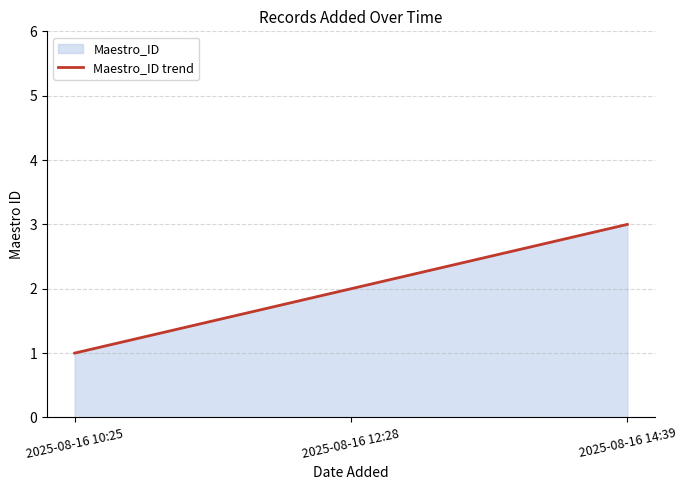

What is the maximum value shown in the chart?

3